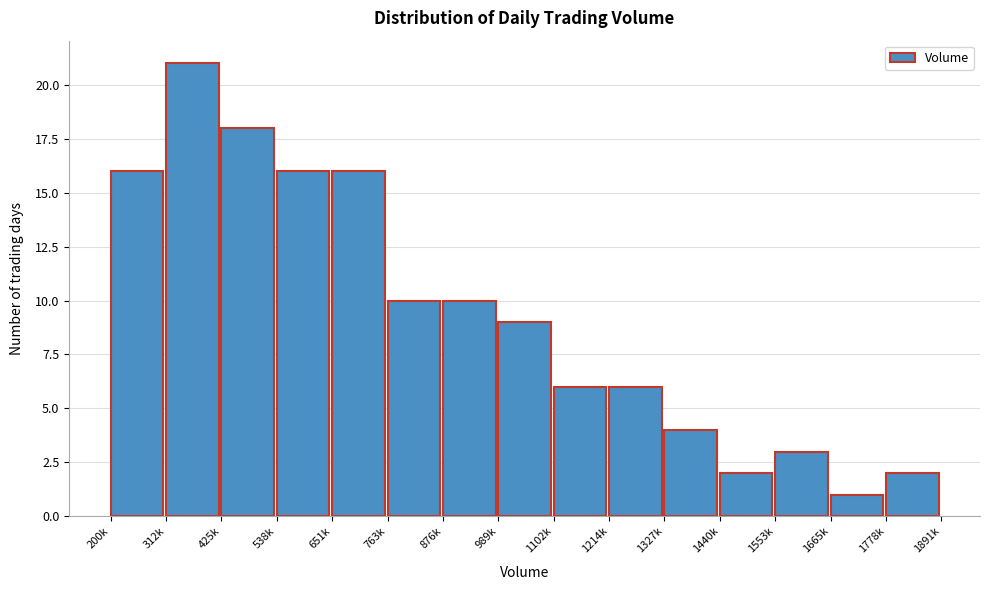

Reading left to right, what are all the values shown in this chart?

200k=16	312k=21	425k=18	538k=16	651k=16	763k=10	876k=10	989k=9	1102k=6	1214k=6	1327k=4	1440k=2	1553k=3	1665k=1	1778k=2